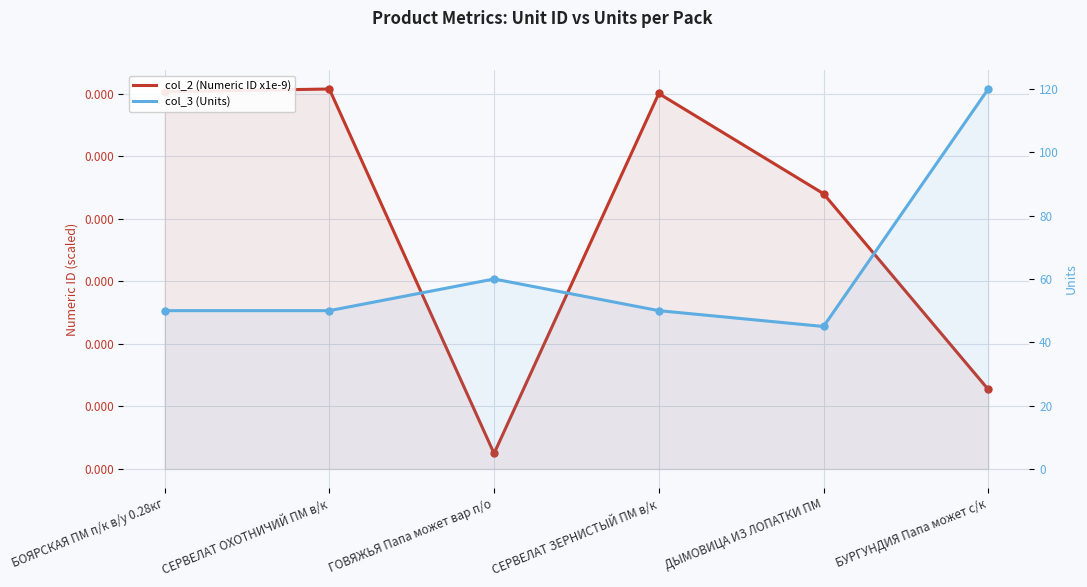

What is the total value across all series at ДЫМОВИЦА ИЗ ЛОПАТКИ ПМ?

45.0